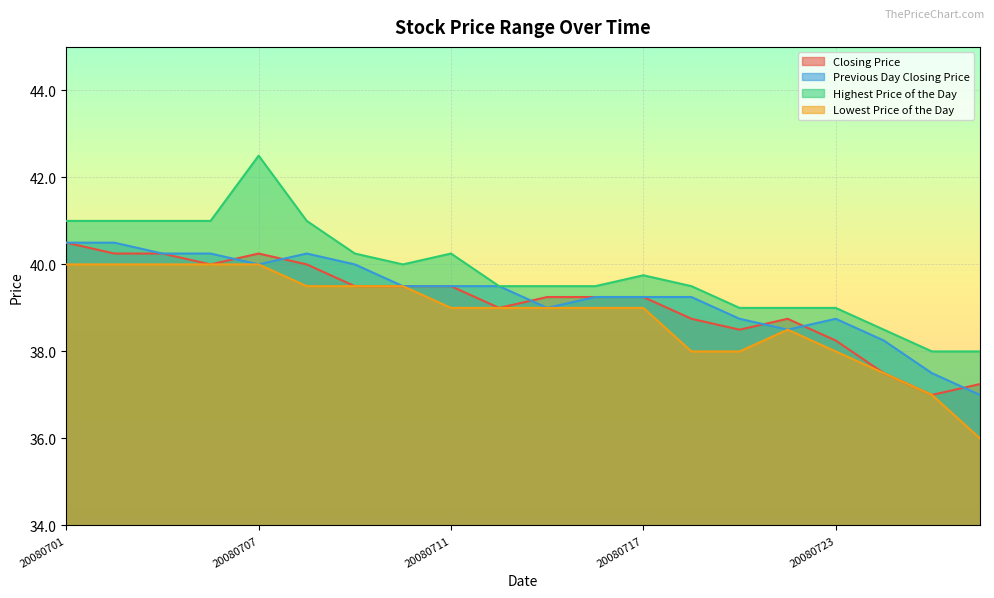

At which label is Closing Price closest to 38?

20080723